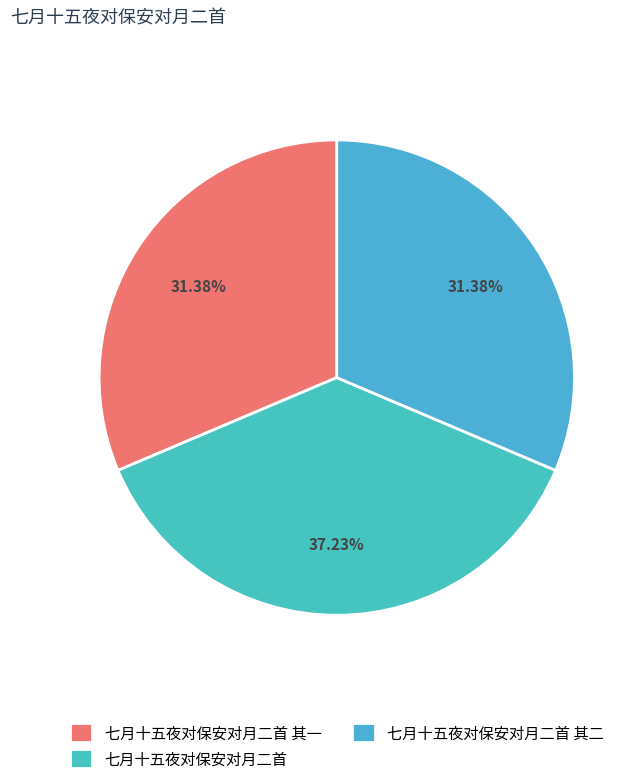

True or false: 七月十五夜对保安对月二首 其一 accounts for 31% of the total.

True